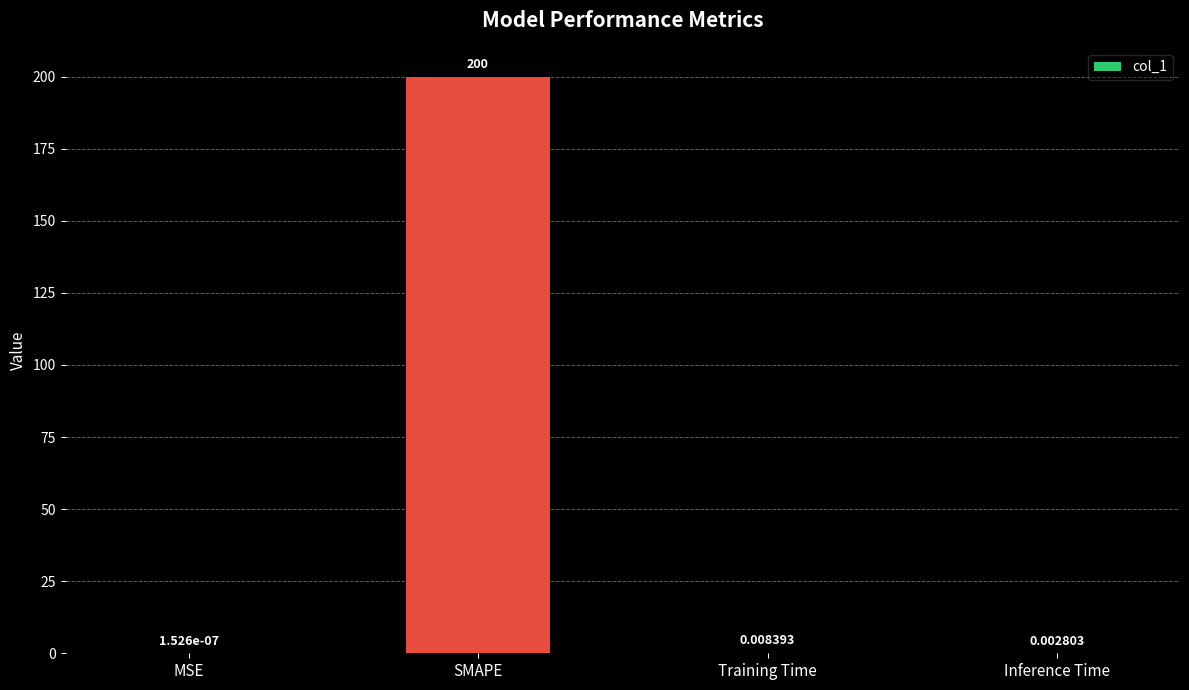

Which has a higher value, SMAPE or MSE?

SMAPE